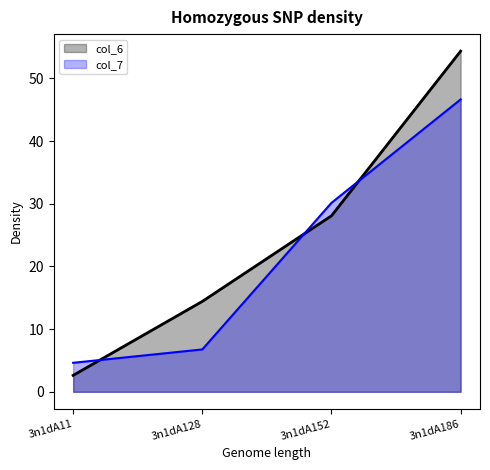

Which category has the highest value in the col_7 series?

3n1dA186